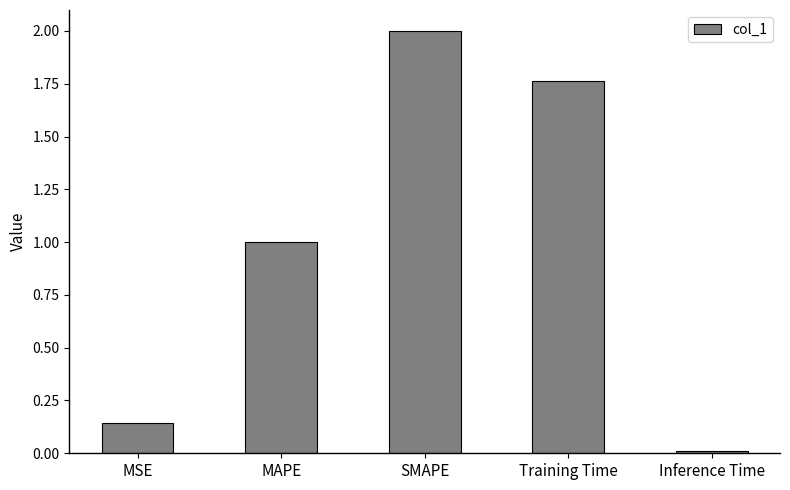

The chart shows a value of 3.5 at SMAPE. True or false?

False